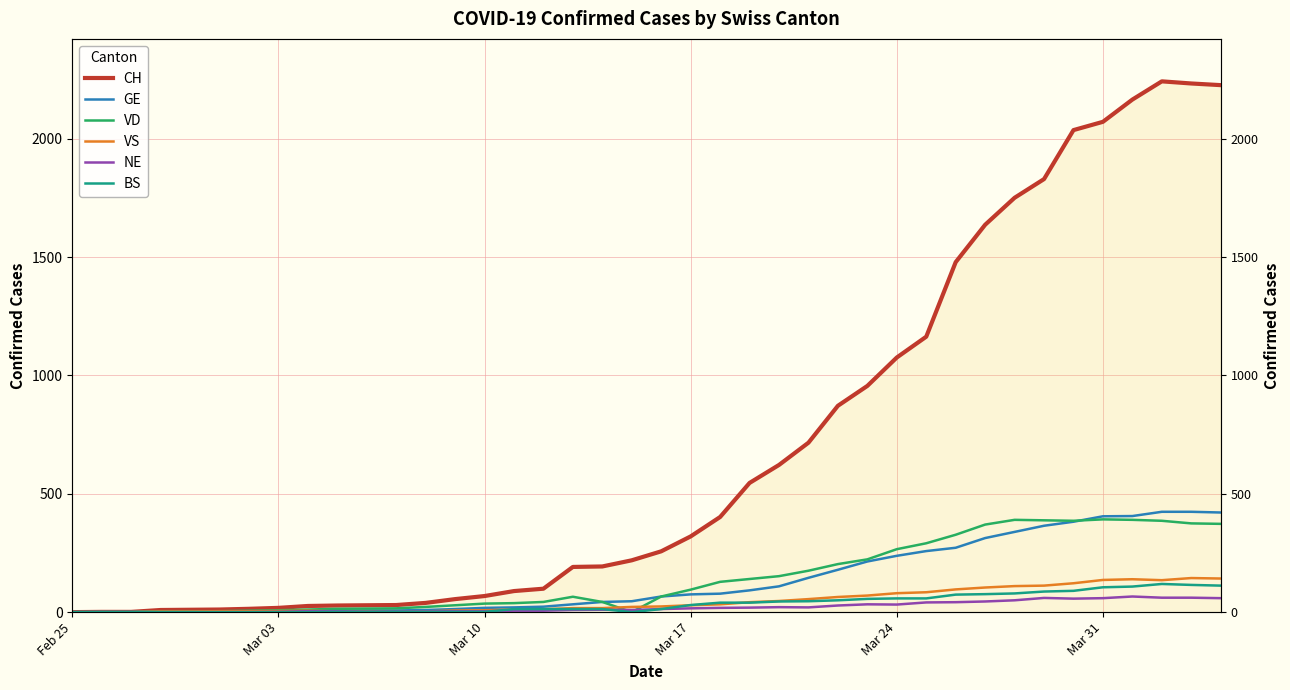

True or false: NE and VD intersect in this chart.

True